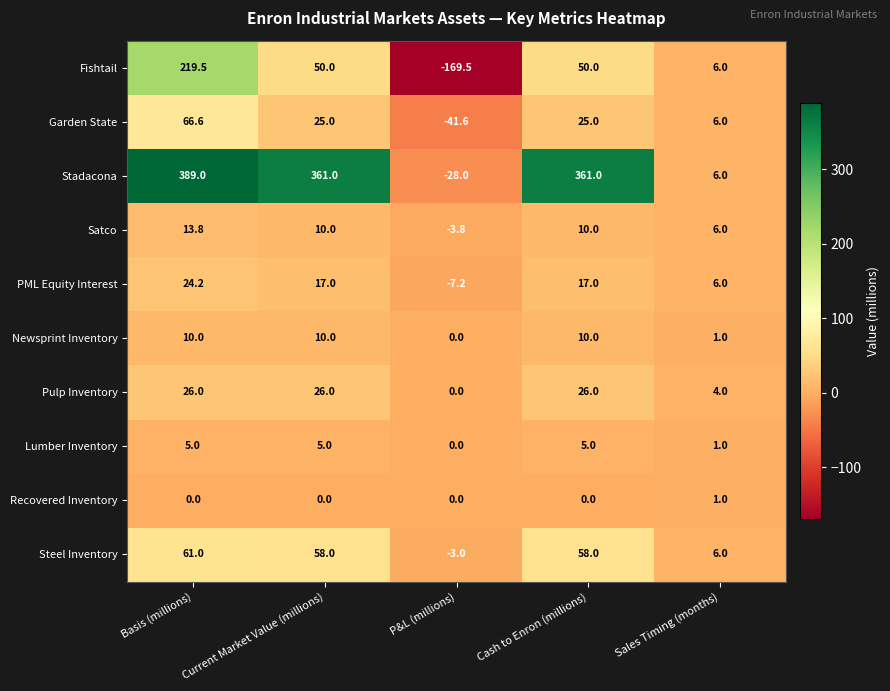

What is the spread (max minus min) of values at Sales Timing (months)?

5.0